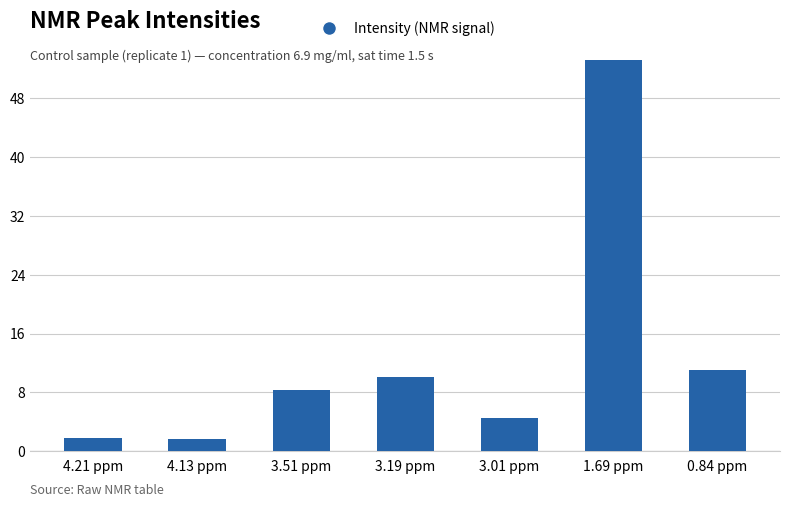

At which category does the chart reach its peak across all series?

1.69 ppm